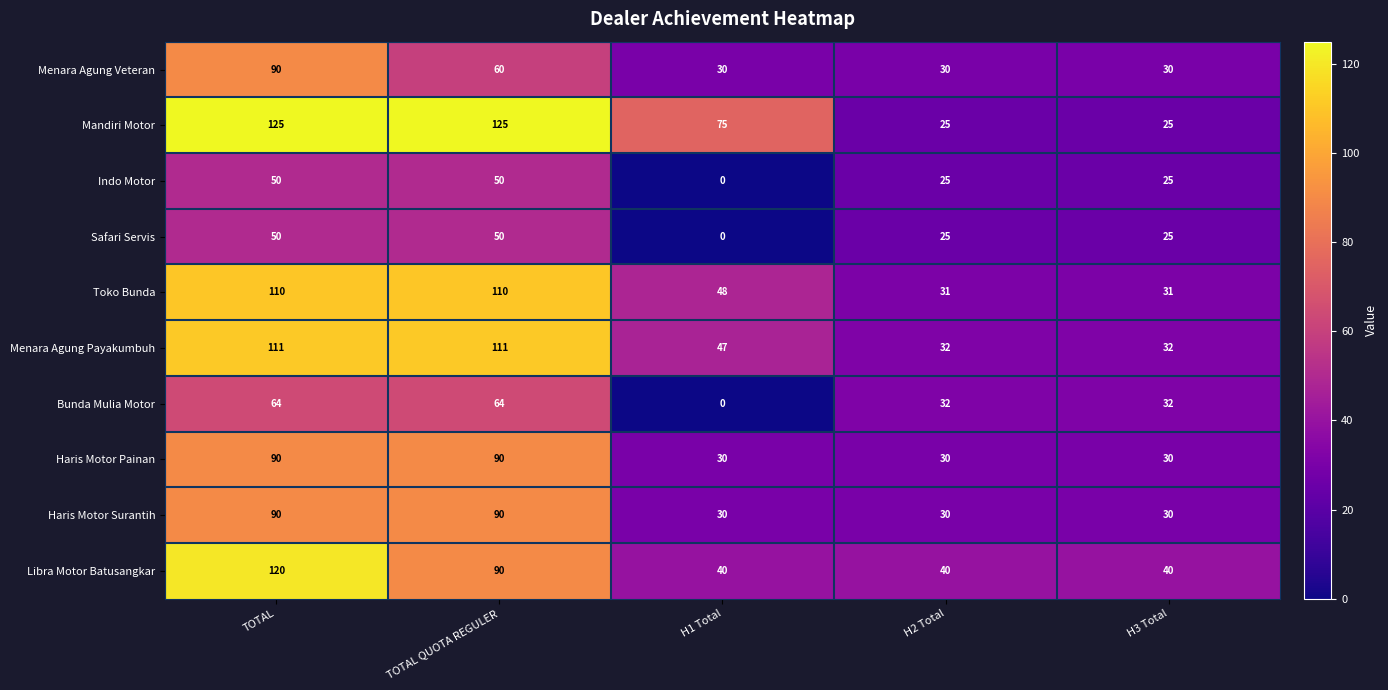

How many Menara Agung Veteran values are between 30 and 60?

4